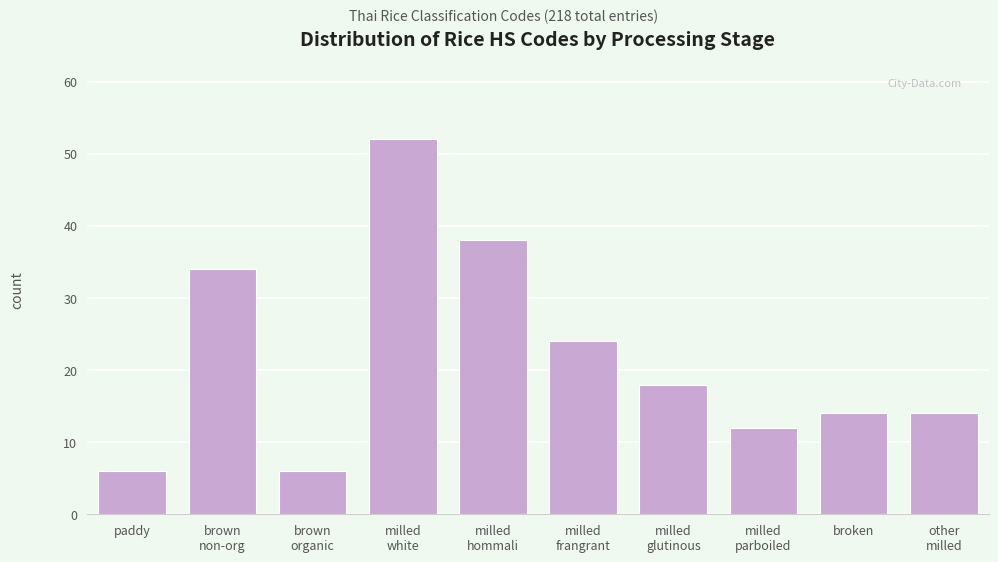

Reading left to right, extract all data points from this chart.

6	34	6	52	38	24	18	12	14	14